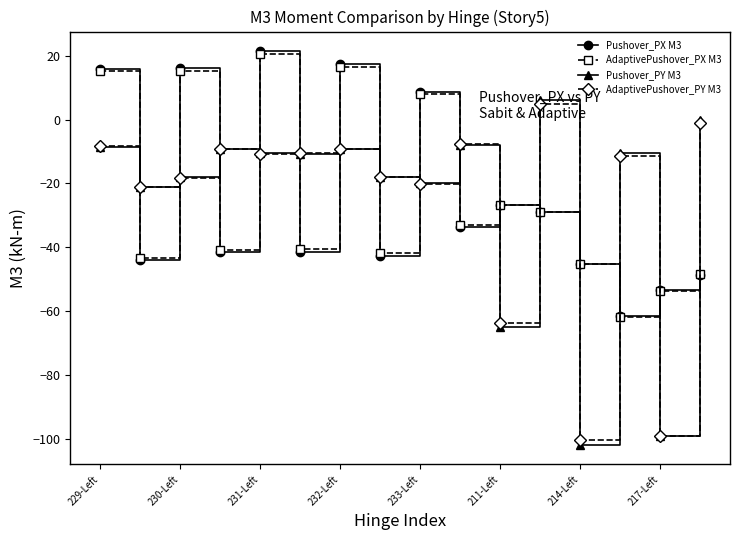

How many interior local valleys does the AdaptivePushover_PX M3 series have?

6